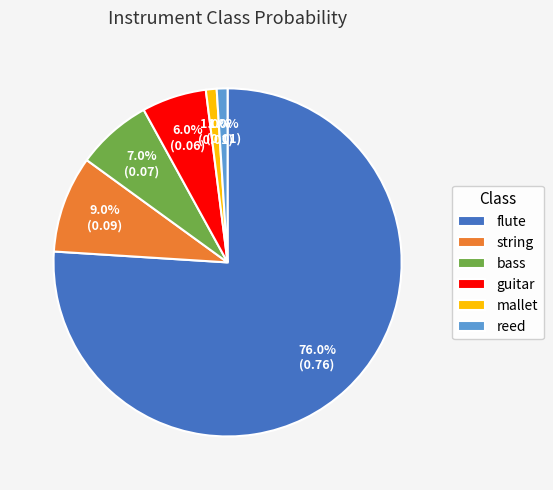

What is the largest slice in the pie chart?

flute